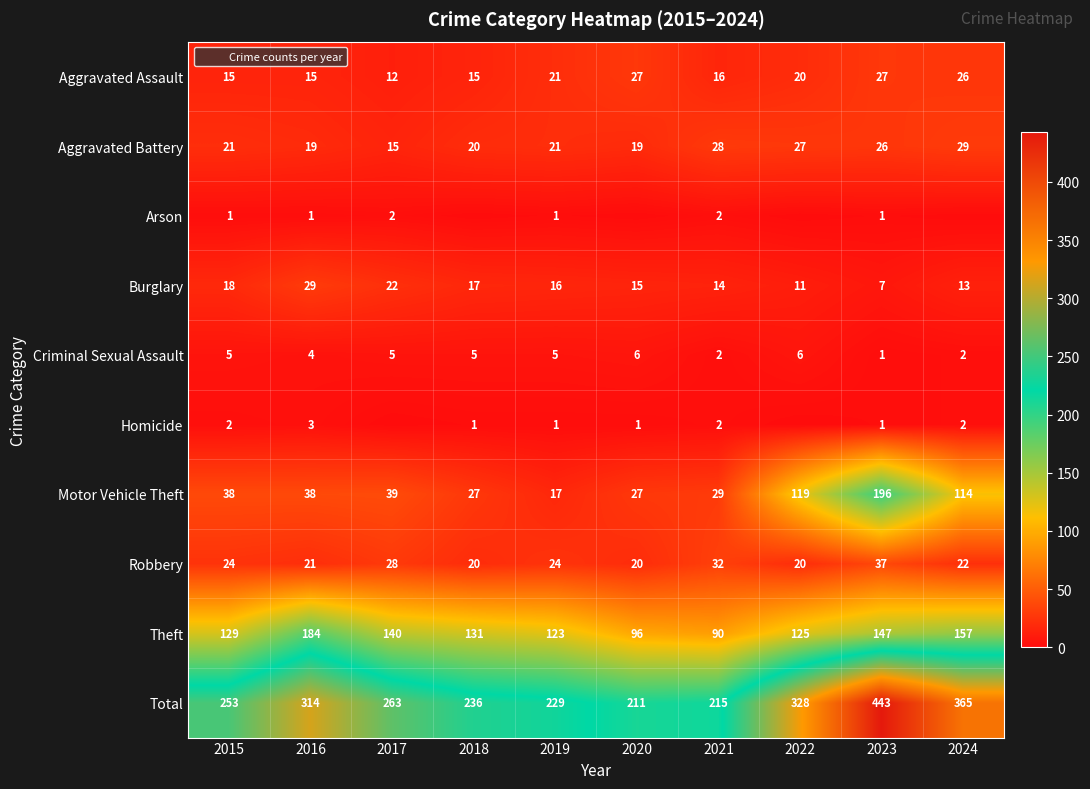

What is the average value of the Criminal Sexual Assault series?

4